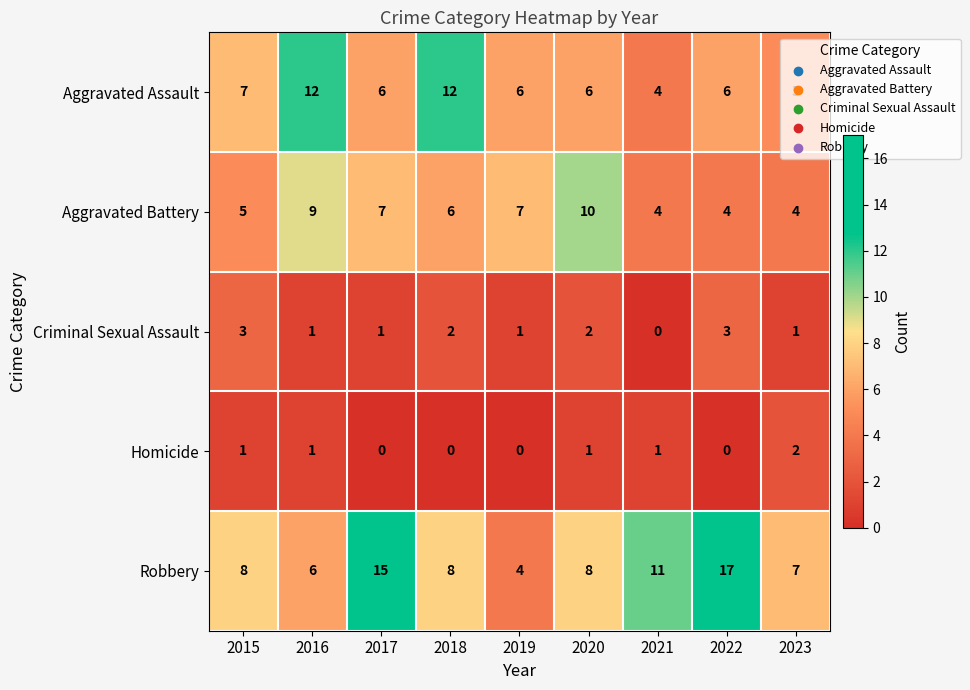

Where does the Aggravated Assault series first go above 6?

2015